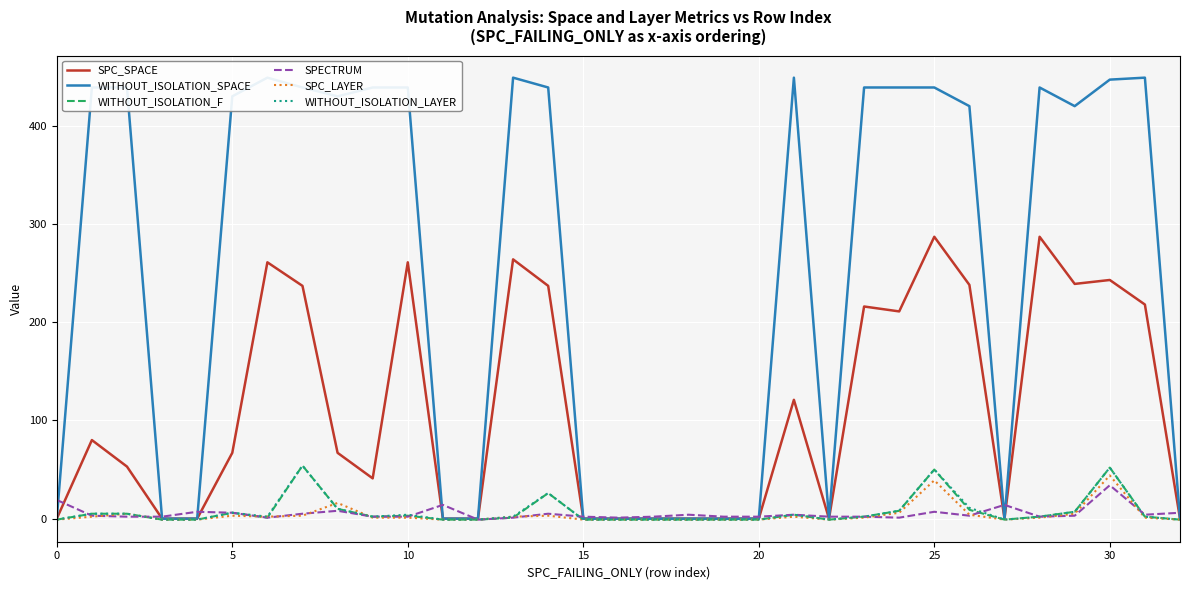

True or false: SPECTRUM has a value of 7 at 25.

True